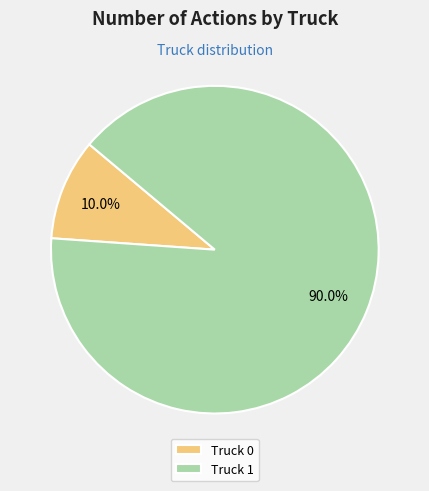

To the nearest percent, what percentage of the pie is Truck 1?

90%